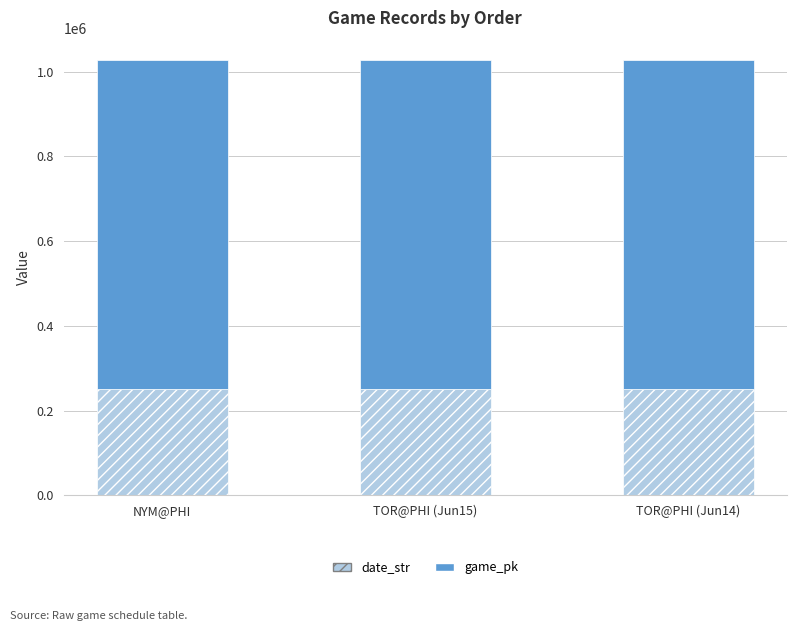

What is the highest value of the date_str series?

250620